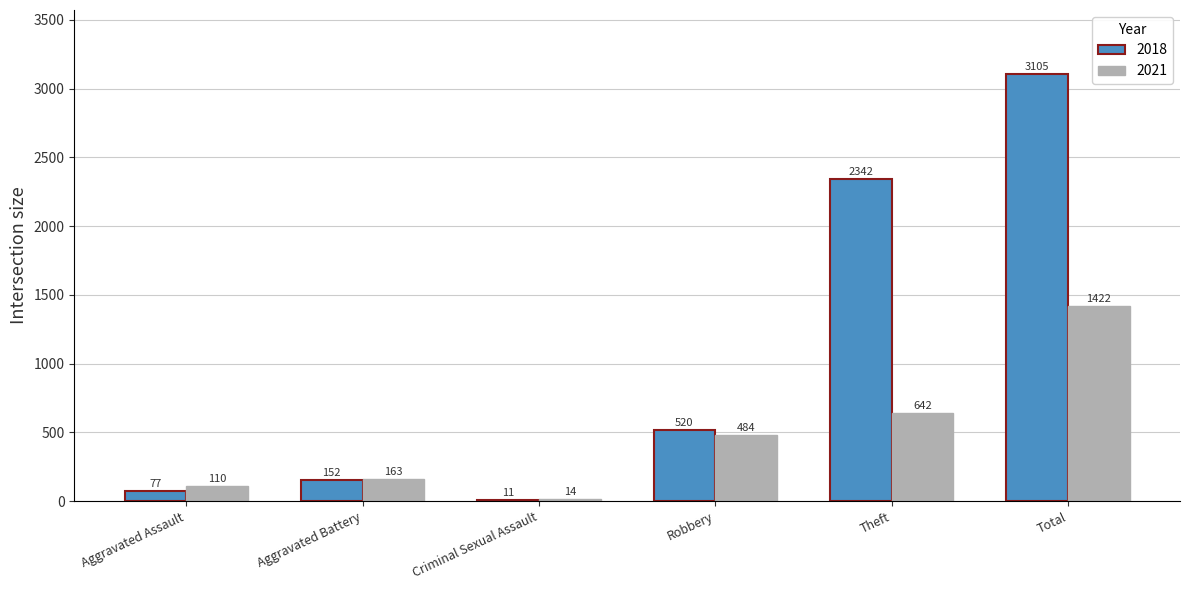

True or false: 2021 has a value of 1422 at Total.

True